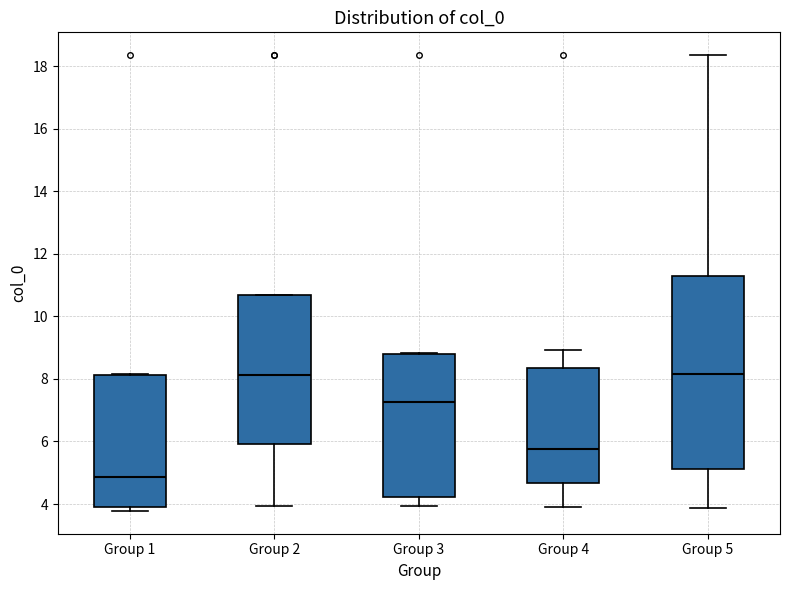

Where is the lower edge of the box for Group 1 on the y-axis? The values are not printed on the chart, so give them approximately, as read against the axis.

3.8